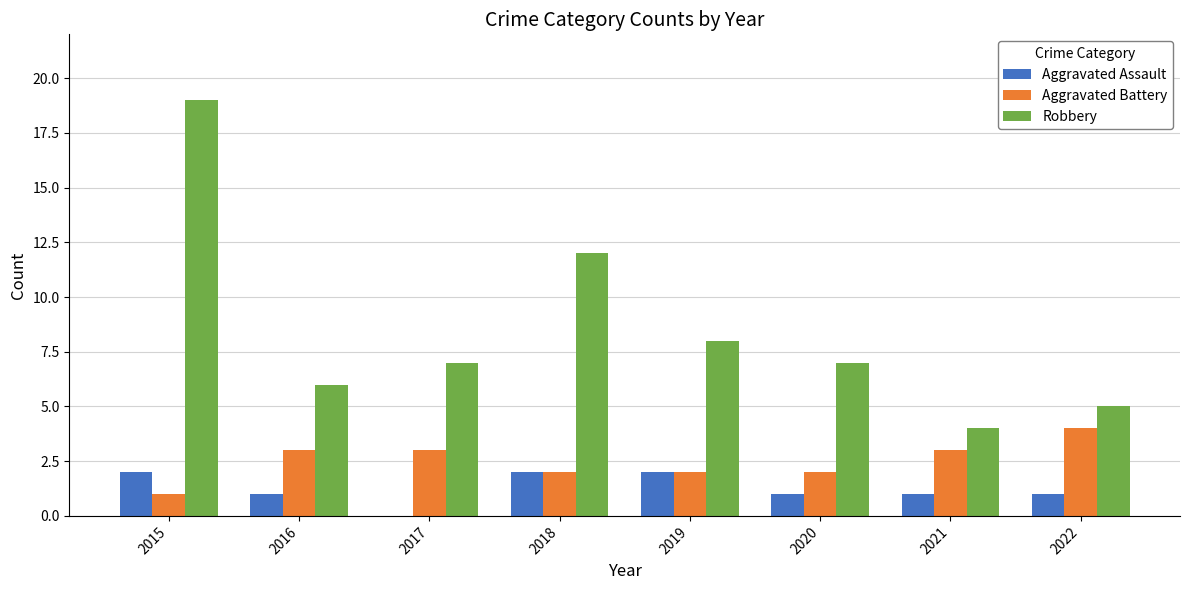

Reading right to left, transcribe all the data shown in this chart.

Aggravated Assault: 2022=1	2021=1	2020=1	2019=2	2018=2	2017=0	2016=1	2015=2
Aggravated Battery: 2022=4	2021=3	2020=2	2019=2	2018=2	2017=3	2016=3	2015=1
Robbery: 2022=5	2021=4	2020=7	2019=8	2018=12	2017=7	2016=6	2015=19